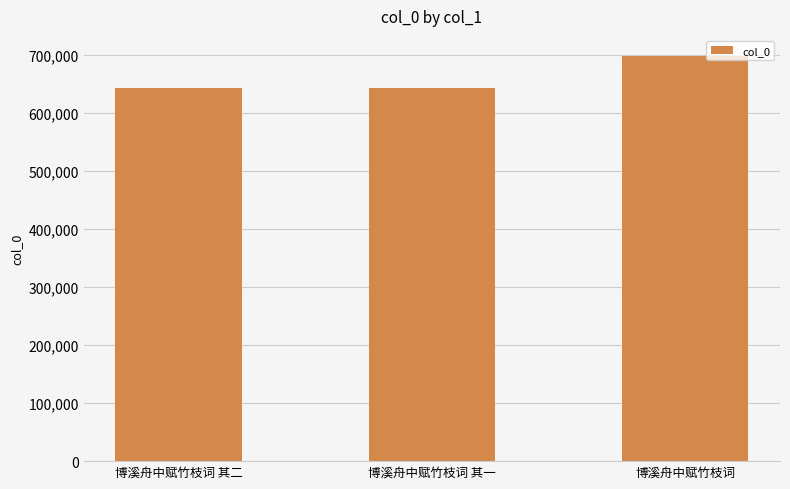

What is the sum of the values at 博溪舟中赋竹枝词 and 博溪舟中赋竹枝词 其一?

1340423